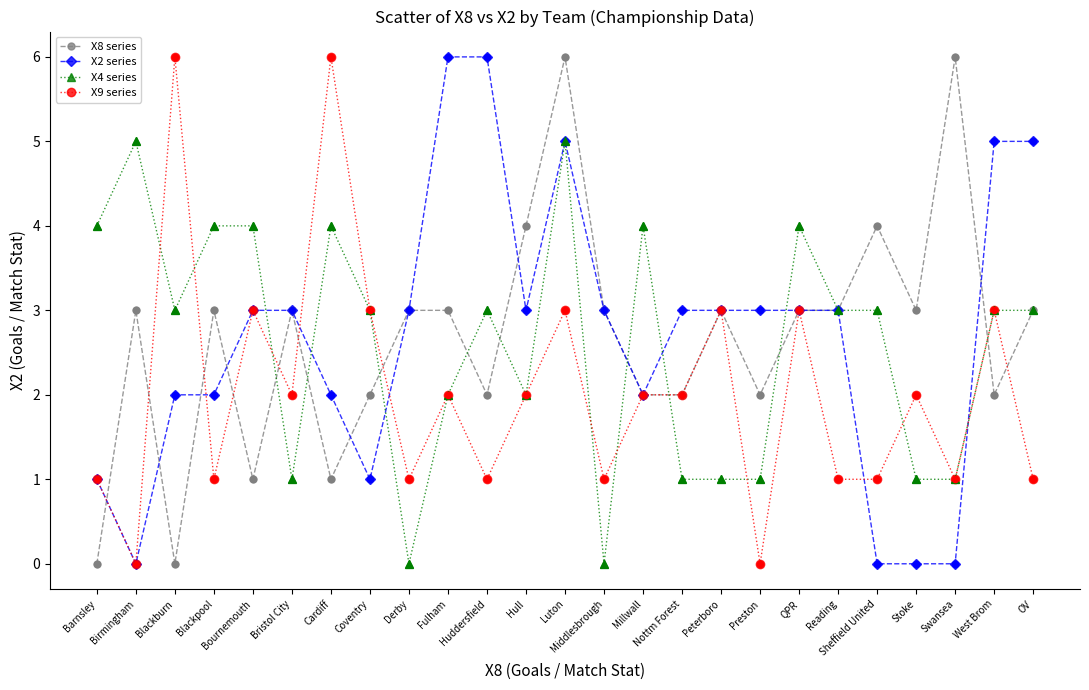

True or false: X9 series has more than 0 interior local peaks.

True